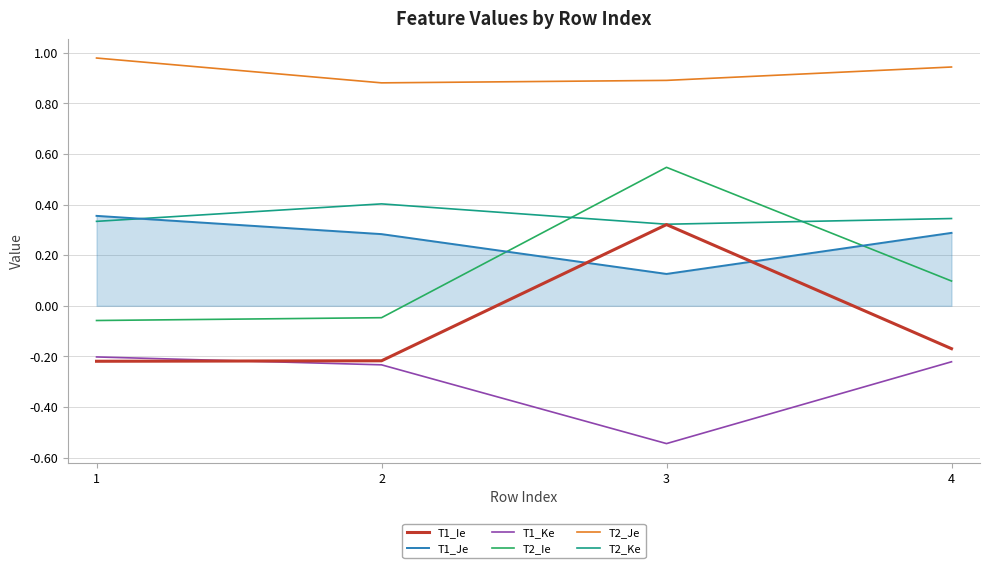

True or false: T2_Je and T1_Je intersect in this chart.

False